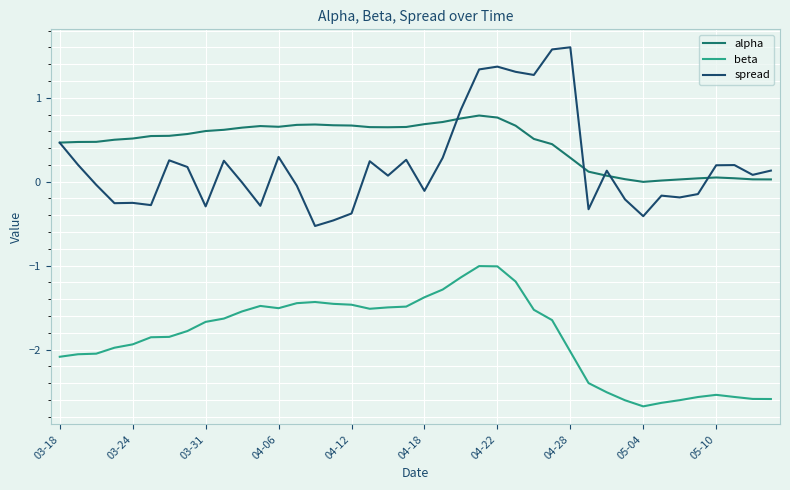

What are all the series names shown in the legend?

alpha, beta, spread